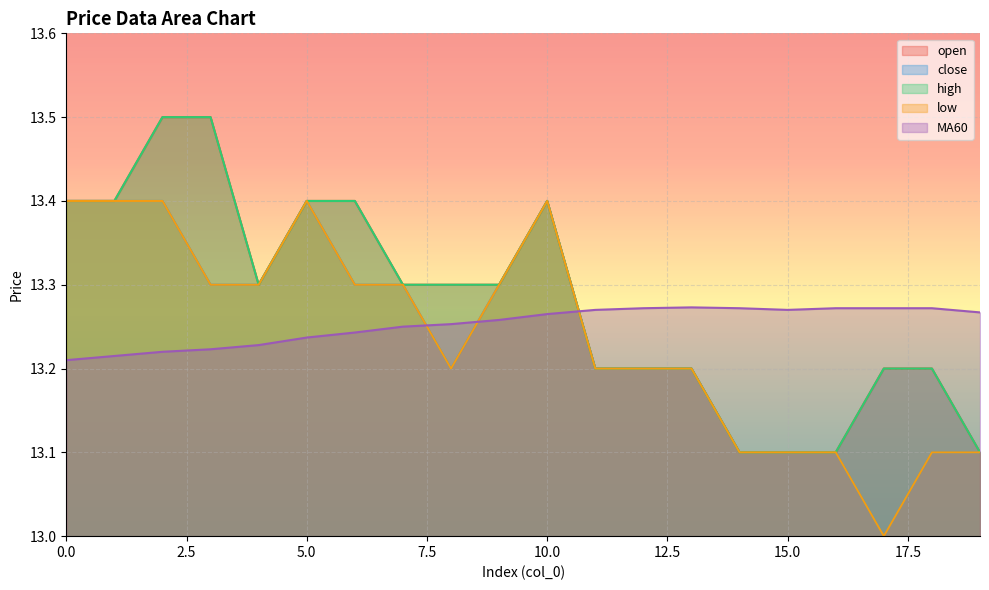

What are all the series names shown in the legend?

open, close, high, low, MA60